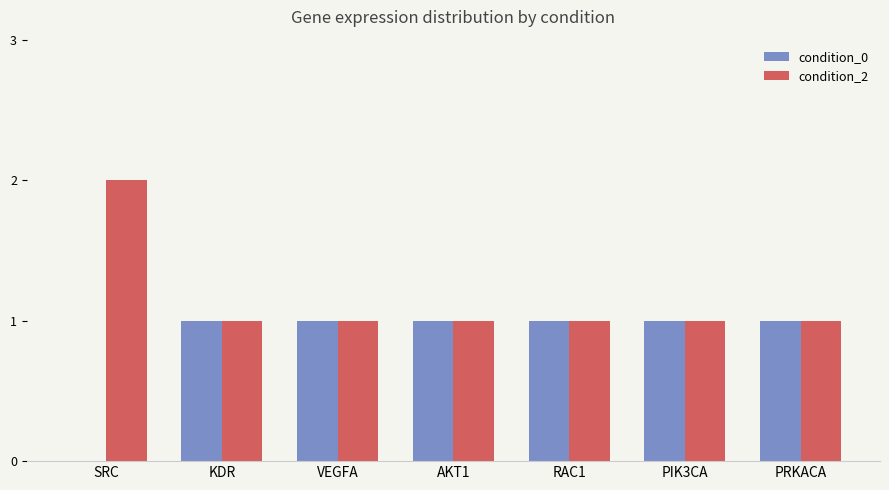

How many groups of bars are there?

7